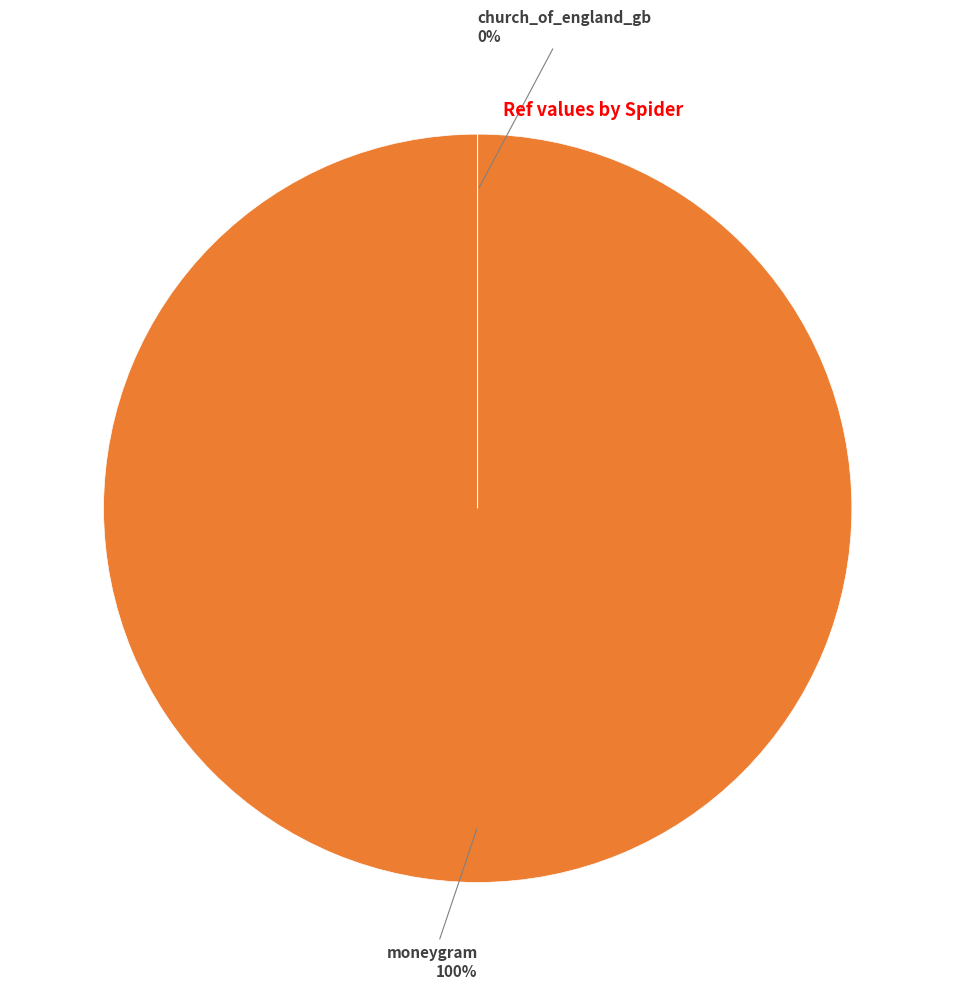

Does any single category account for the majority?

Yes